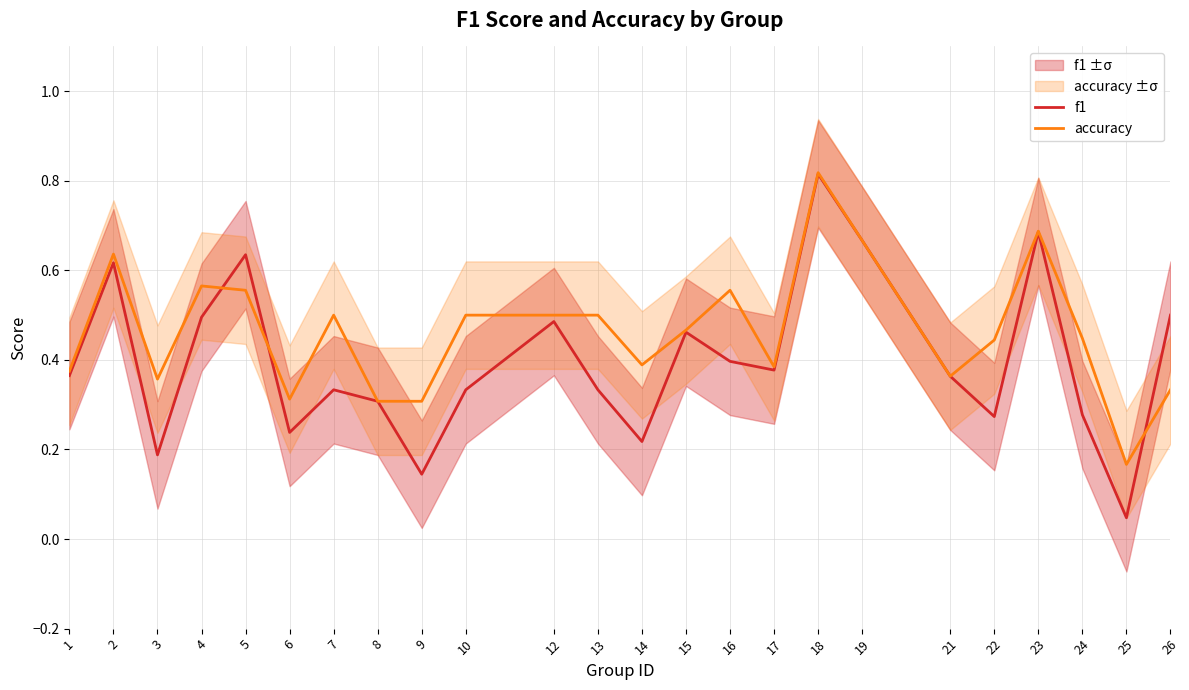

Reading right to left, what are all the values shown in this chart?

f1: 26=0.5	25=0.0	24=0.3	23=0.7	22=0.3	21=0.4	19=0.7	18=0.8	17=0.4	16=0.4	15=0.5	14=0.2	13=0.3	12=0.5	10=0.3	9=0.1	8=0.3	7=0.3	6=0.2	5=0.6	4=0.5	3=0.2	2=0.6	1=0.4
accuracy: 26=0.3	25=0.2	24=0.4	23=0.7	22=0.4	21=0.4	19=0.7	18=0.8	17=0.4	16=0.6	15=0.5	14=0.4	13=0.5	12=0.5	10=0.5	9=0.3	8=0.3	7=0.5	6=0.3	5=0.6	4=0.6	3=0.4	2=0.6	1=0.4